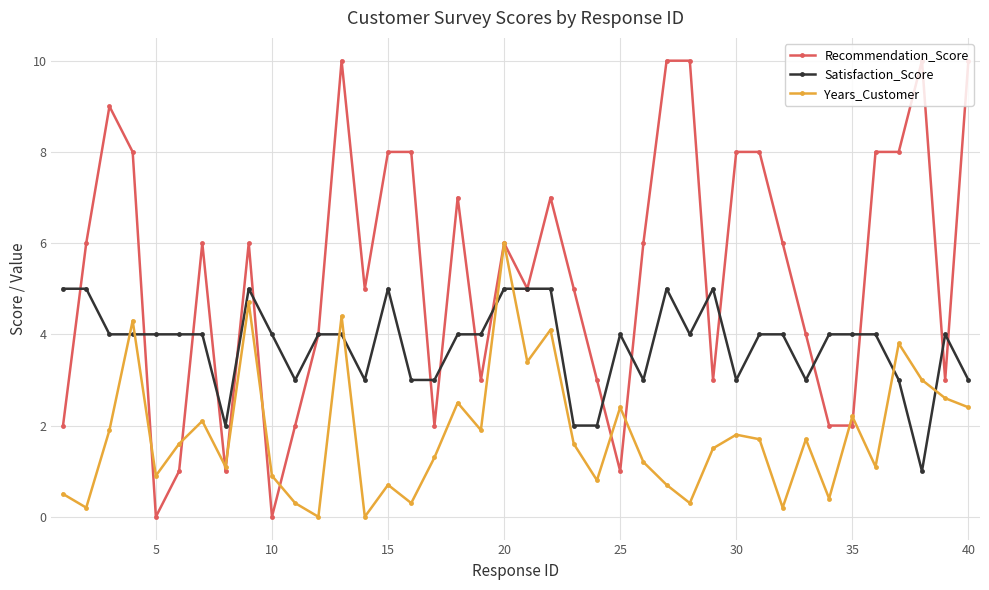

What is the average value of the Satisfaction_Score series?

3.8